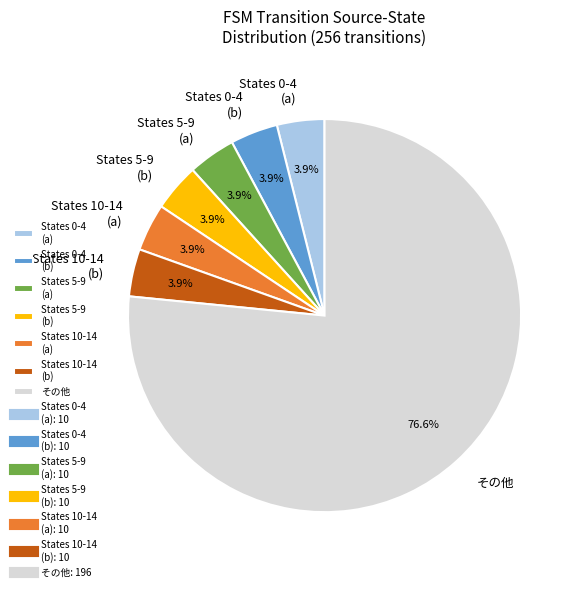

How much of the chart is everything except States 0-4 (a)?

96.1%